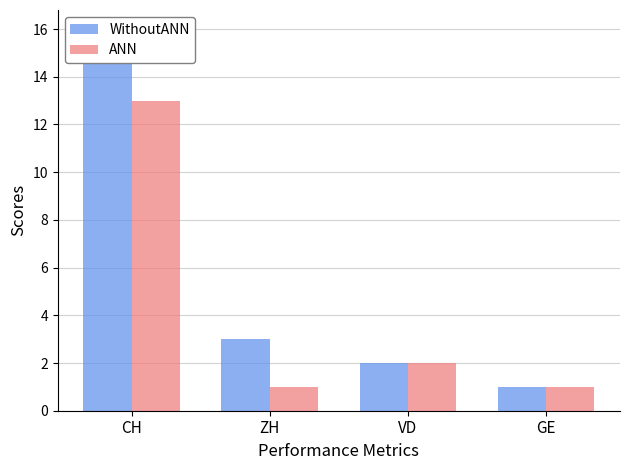

What is the difference between the ANN values at GE and VD?

1